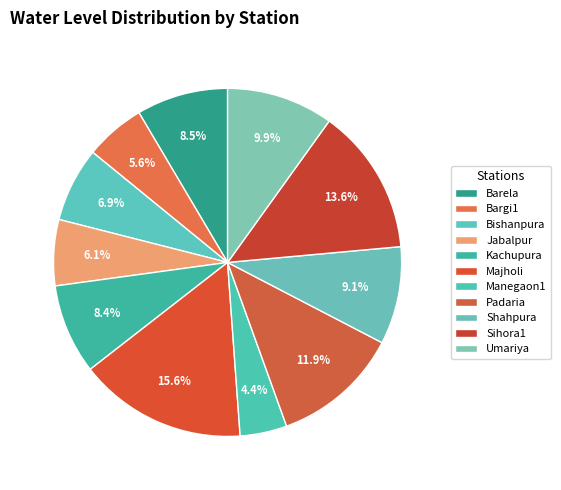

How many segments does this pie chart have?

11